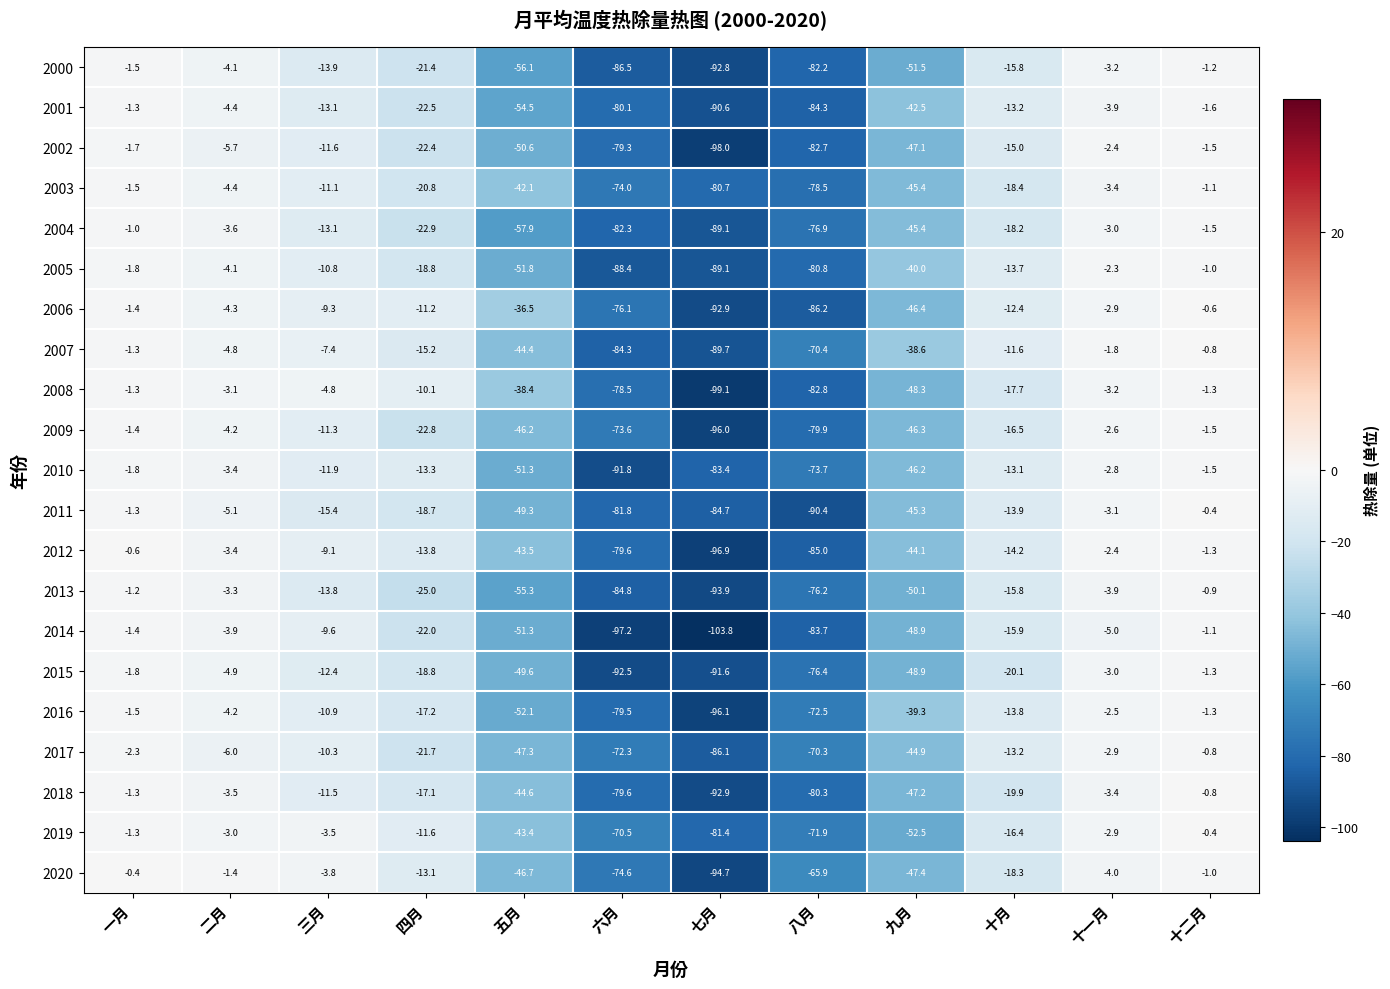

Is the value of 2004 at 十月 greater than the value of 2016 at 六月?

Yes